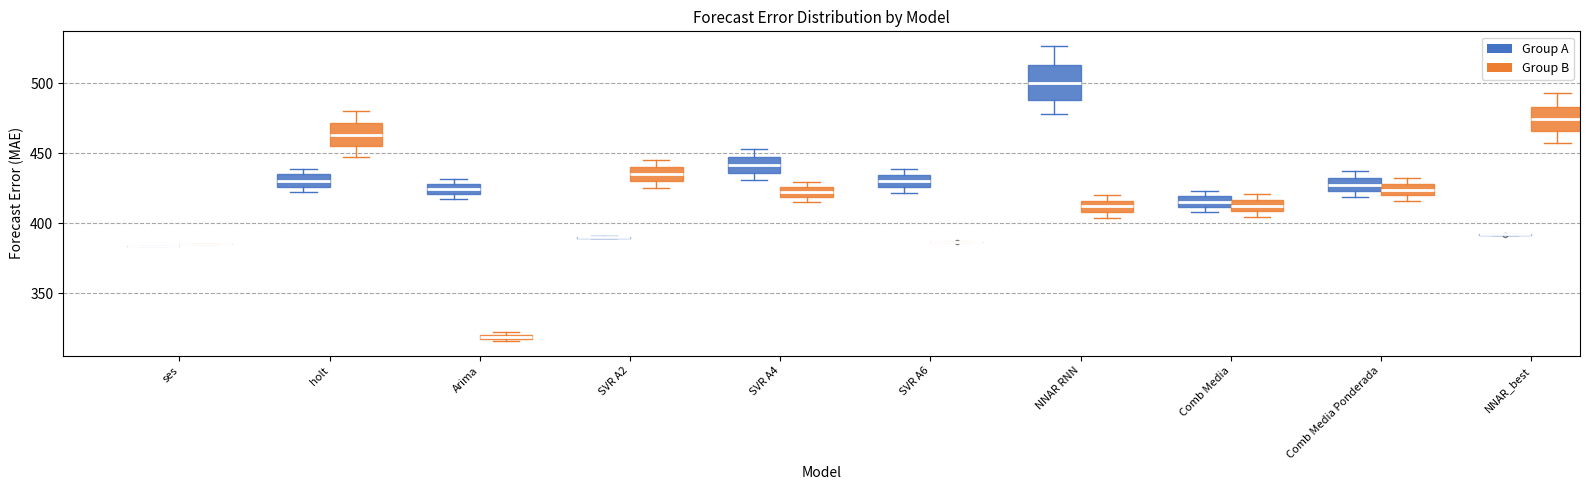

Comparing the boxes themselves (not the whiskers), which one is the tallest?

NNAR RNN (Group A)